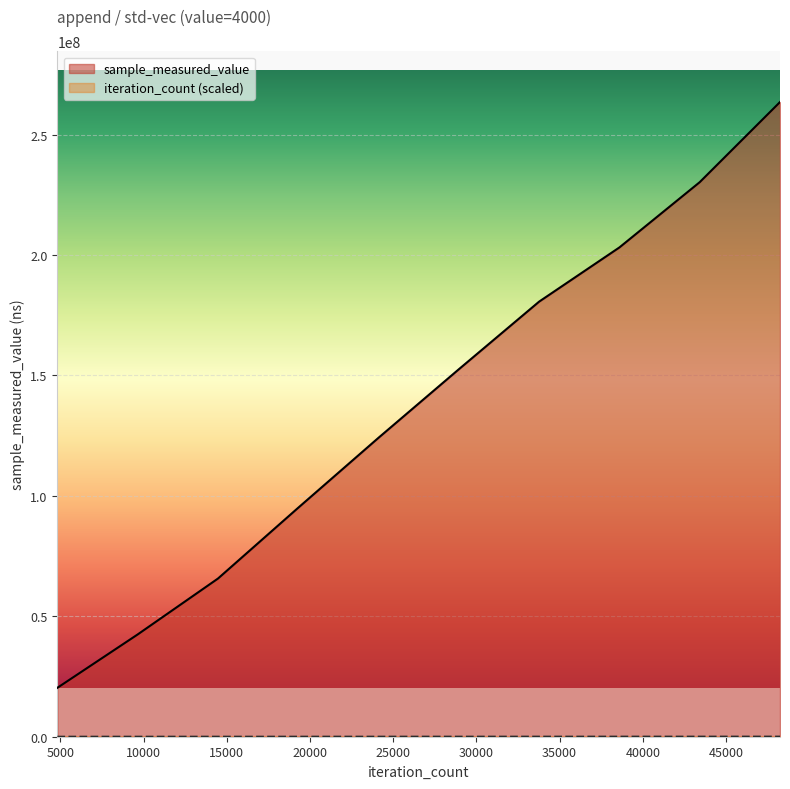

What are all the series names shown in the legend?

sample_measured_value, iteration_count